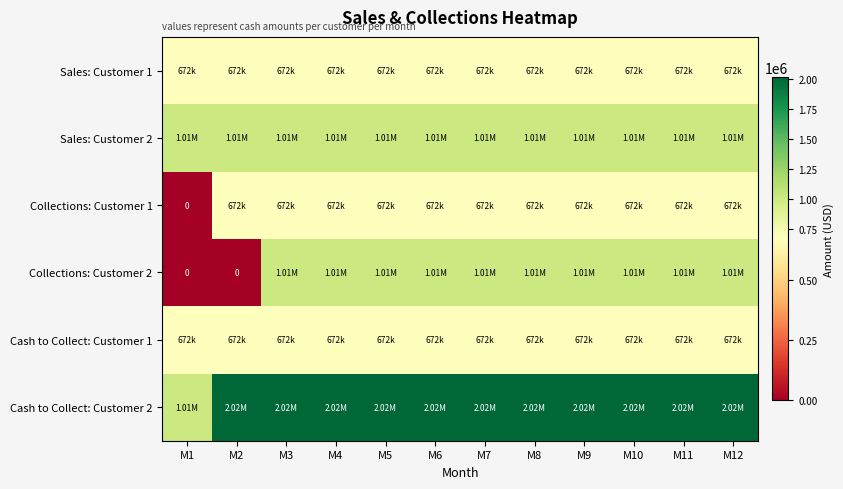

Is it true that Collections: Customer 1 equals 672000 at M5?

True